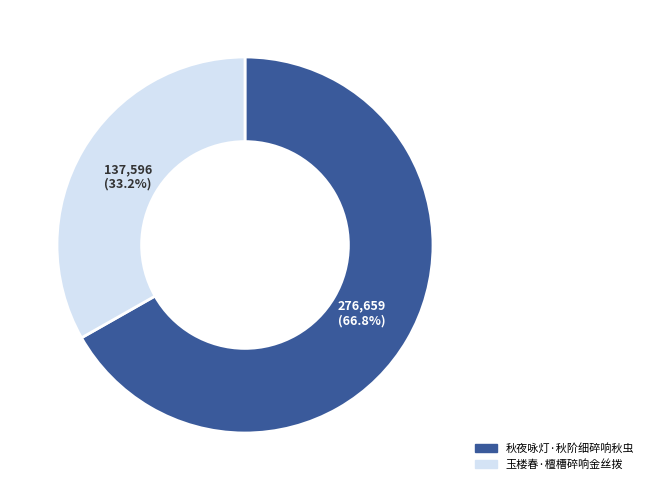

To the nearest percent, what percentage of the pie is 玉楼春·檀槽碎响金丝拨?

33%